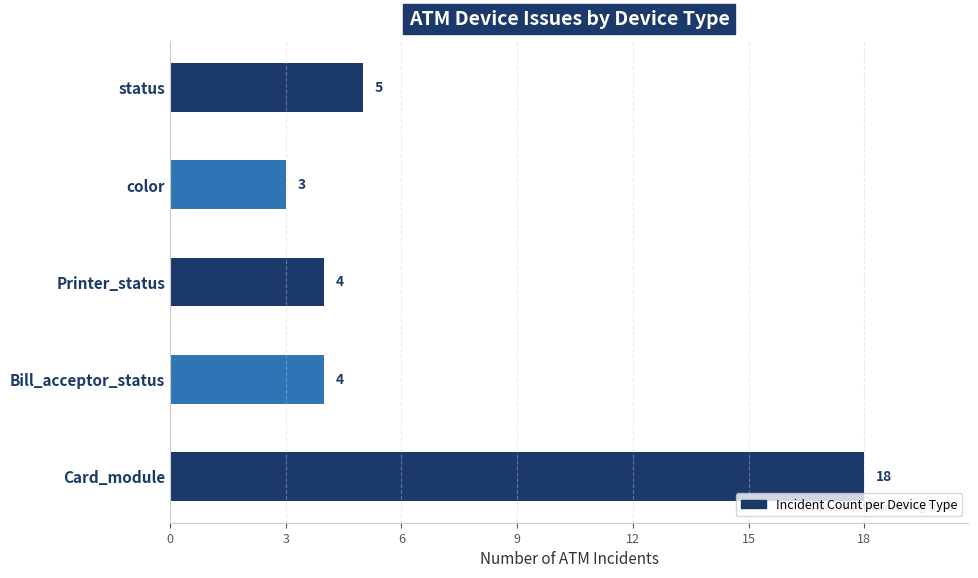

What value does the data have at Card_module, to the nearest 5?

20